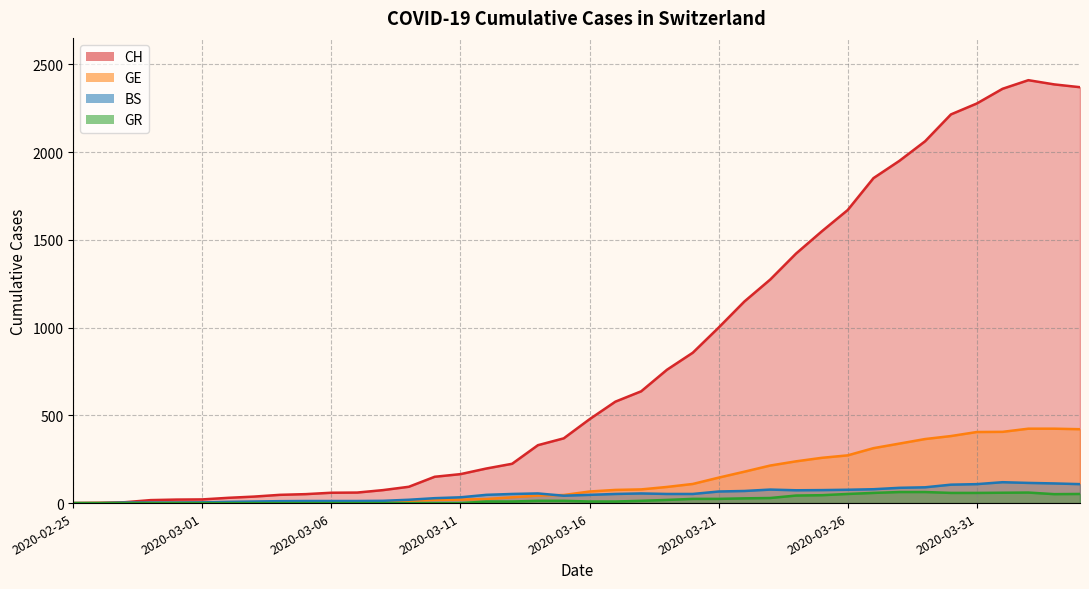

Is the value of CH at 2020-04-03 greater than the value of GR at 2020-03-25?

Yes